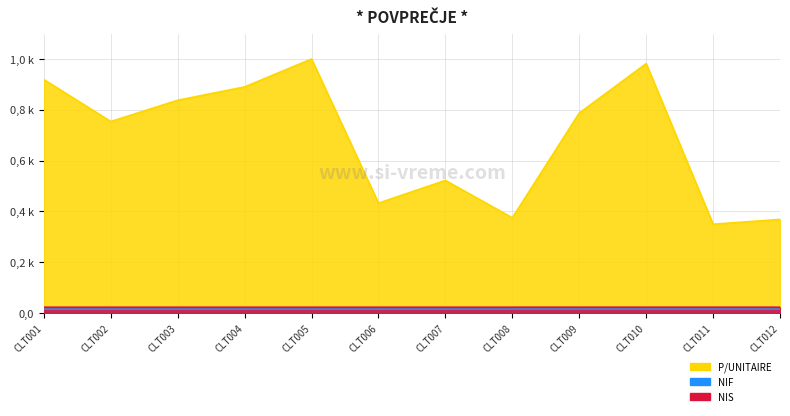

True or false: NIS has a value of 0.0 at CLT002.

True